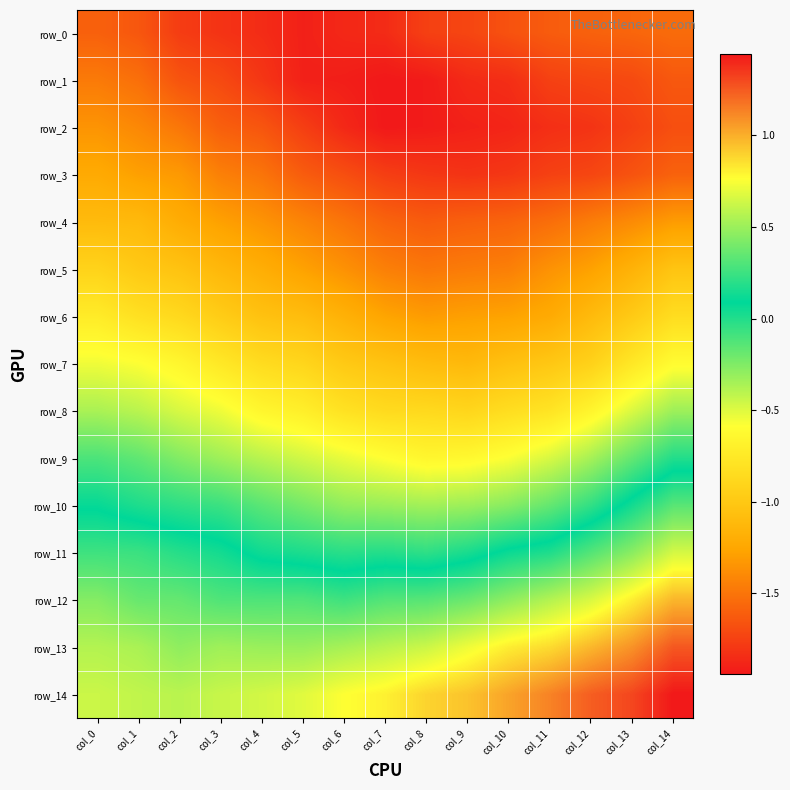

What is the smallest value displayed?

-1.9